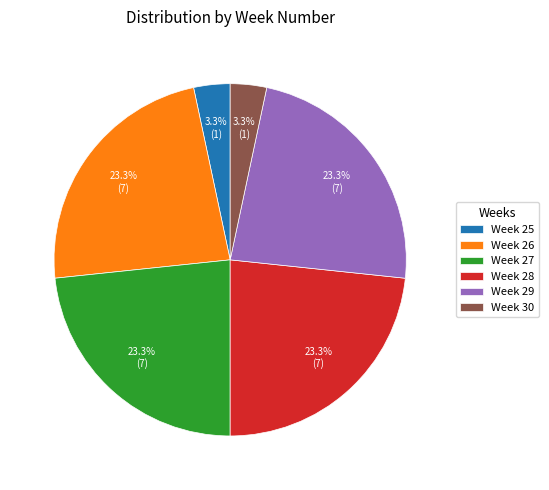

Is Week 28 the majority of the pie?

No